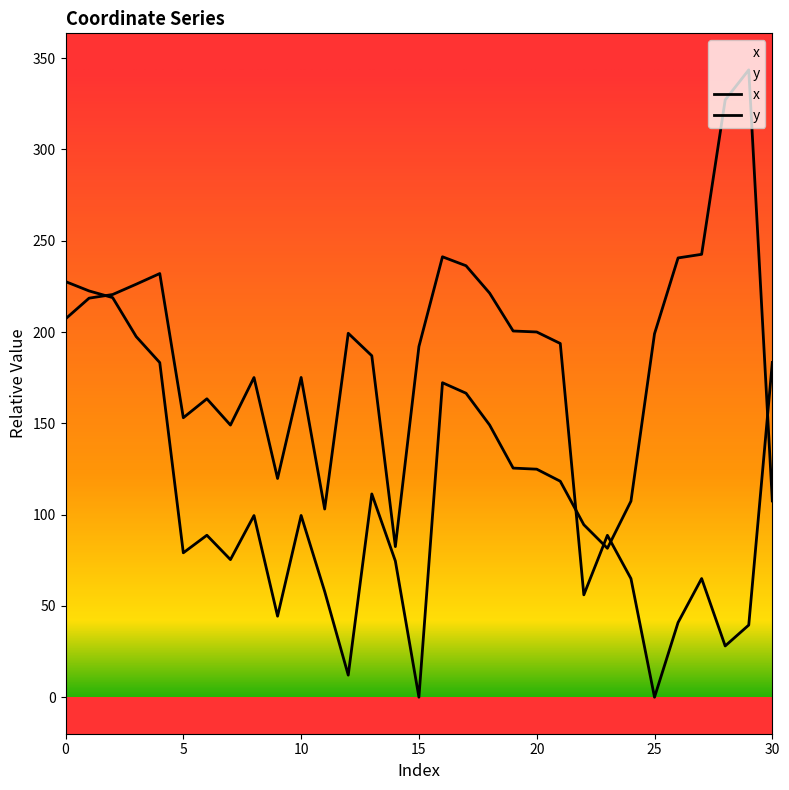

Between 7 and 21, which series saw the biggest shift?

y